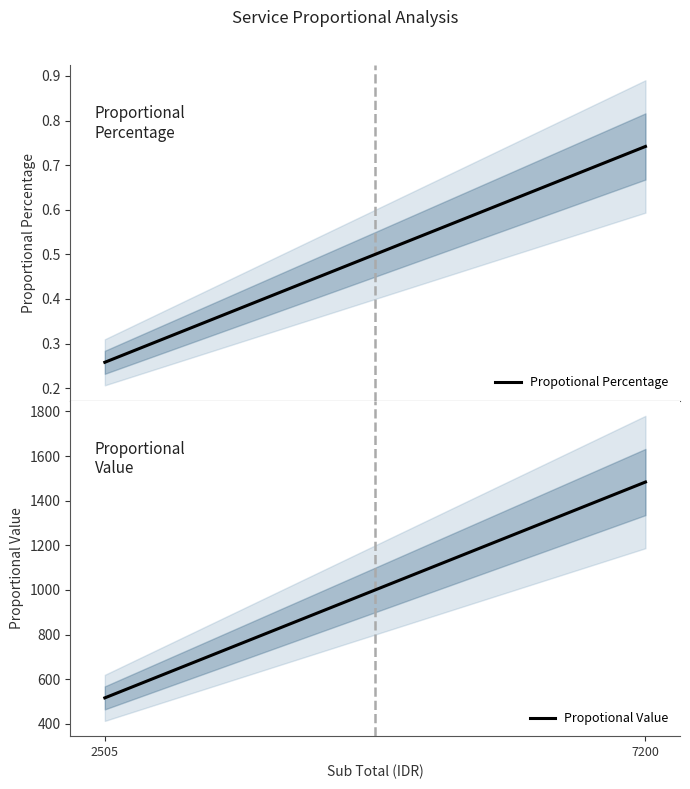

What is the difference between the highest and lowest values at 7200?

1483.0